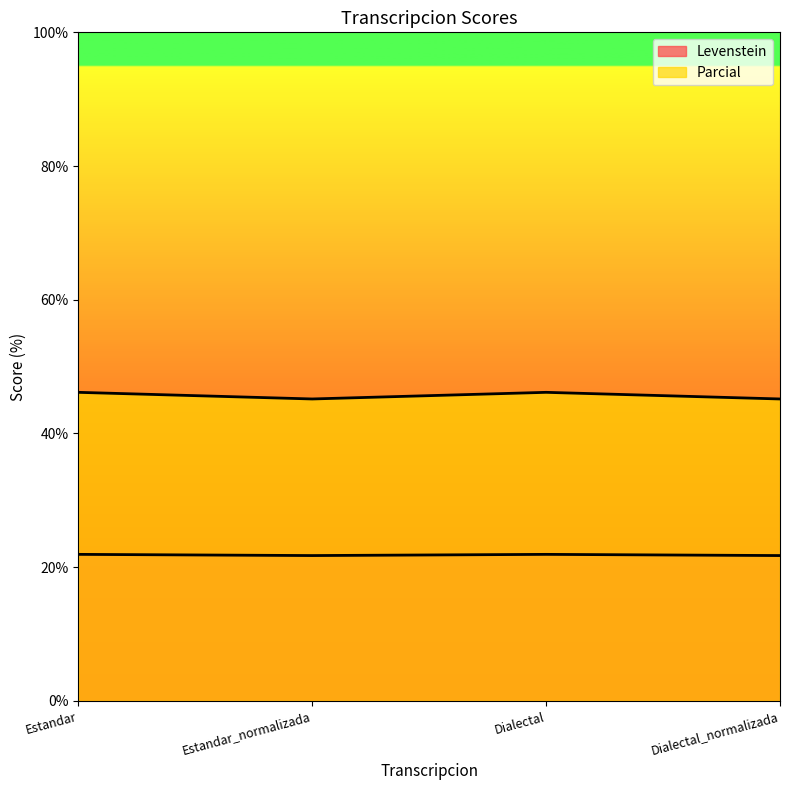

True or false: Levenstein and Parcial intersect in this chart.

False